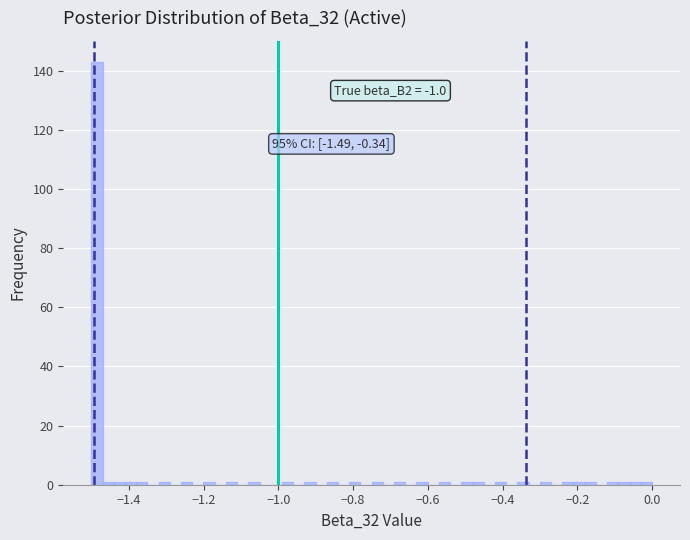

Read against the x-axis, roughly where is the centre of the tallest bar?

-1.48